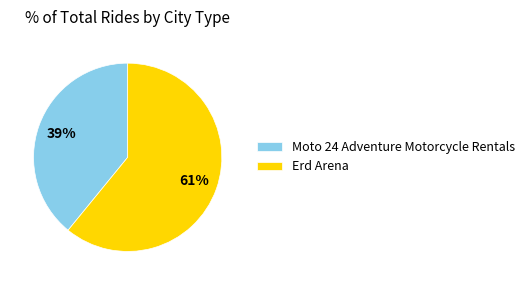

Which slice is the smallest?

Moto 24 Adventure Motorcycle Rentals